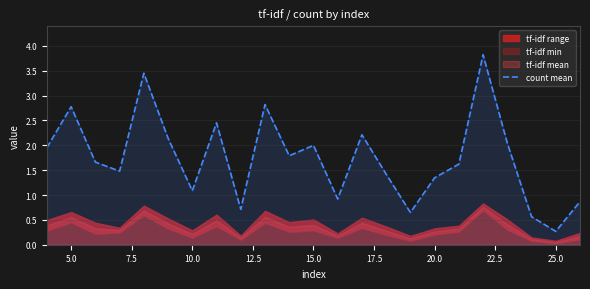

Where is the first local maximum?

5.0